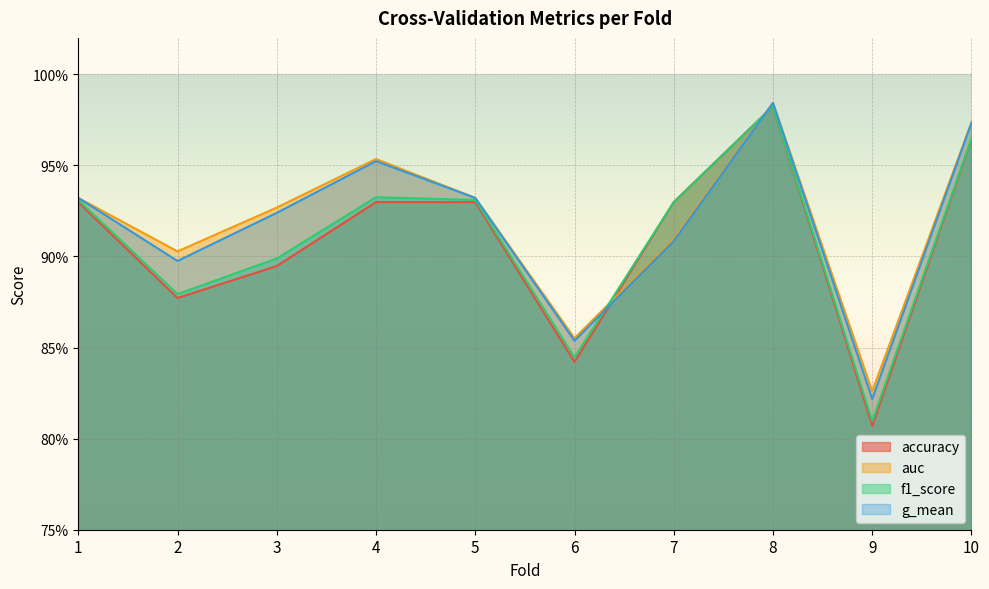

Is it true that g_mean equals 0.3 at 1?

False